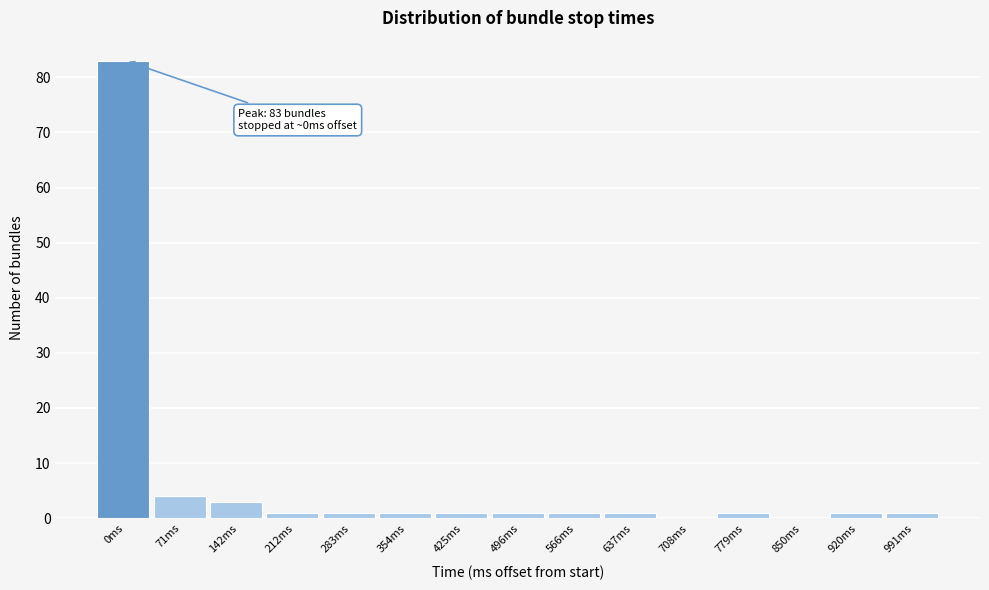

Reading right to left, extract all data points from this chart.

991ms=1	920ms=1	850ms=0	779ms=1	708ms=0	637ms=1	566ms=1	496ms=1	425ms=1	354ms=1	283ms=1	212ms=1	142ms=3	71ms=4	0ms=83